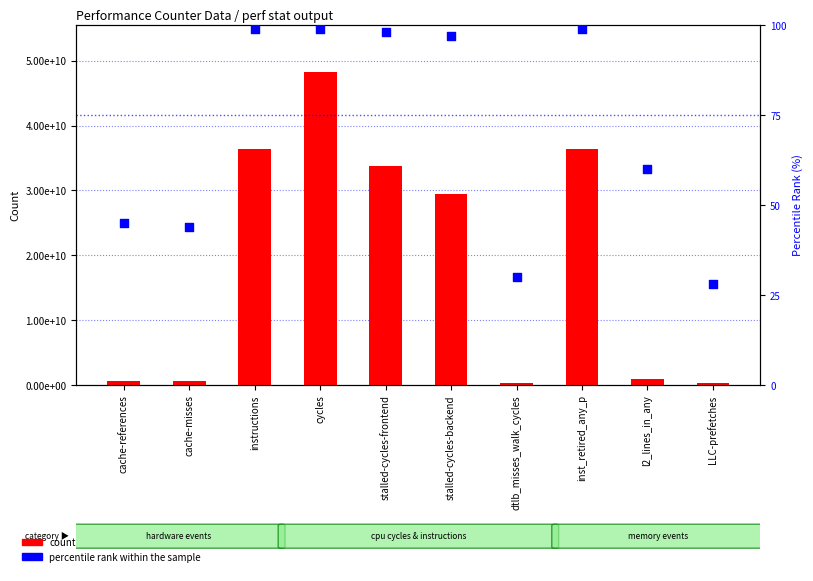

What is the total value across all series at stalled-cycles-frontend?

33699853479